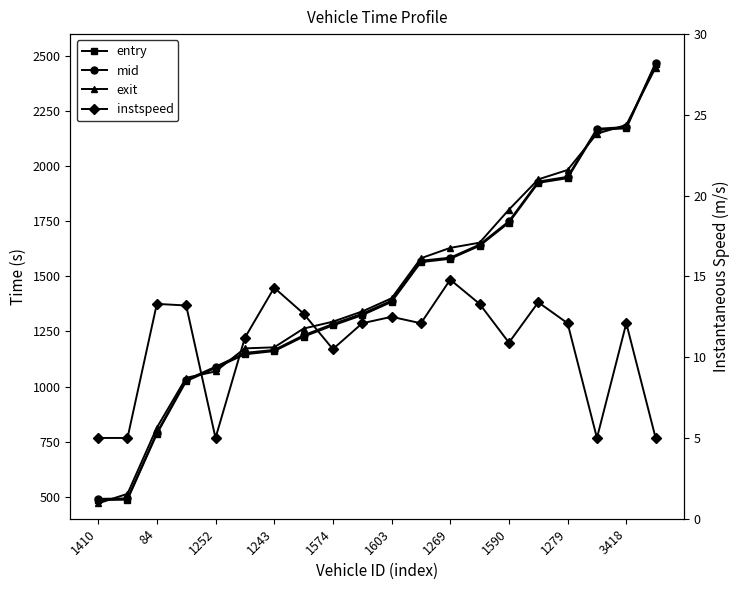

Reading left to right, transcribe all the data shown in this chart.

entry: 484.6	486.5	784.8	1024.4	1084.3	1146.5	1161.0	1226.7	1277.5	1324.3	1384.3	1564.8	1580.1	1638.9	1744.1	1924.7	1946.1	2164.8	2172.4	2464.2
mid: 490.2	492.1	790.6	1030.1	1090.0	1153.0	1166.2	1232.5	1284.1	1330.4	1390.1	1571.0	1585.2	1644.4	1750.4	1930.5	1952.2	2170.2	2178.2	2469.3
exit: 469.8	513.2	813.4	1039.8	1068.6	1173.3	1178.1	1263.2	1294.6	1340.9	1400.8	1582.5	1629.6	1653.2	1803.2	1940.6	1983.3	2148.0	2187.6	2448.4
instspeed: 5.0	5.0	13.3	13.2	5.0	11.2	14.3	12.7	10.5	12.1	12.5	12.1	14.8	13.3	10.9	13.4	12.1	5.0	12.1	5.0